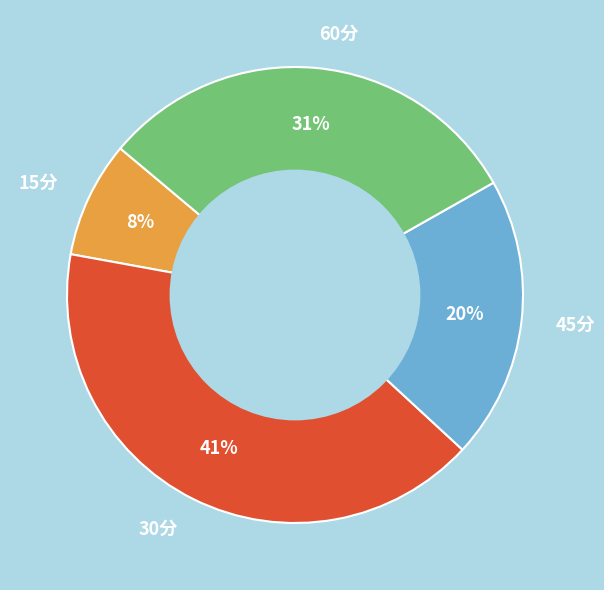

To the nearest percent, what is the combined percentage of 45分 and 60分?

51%